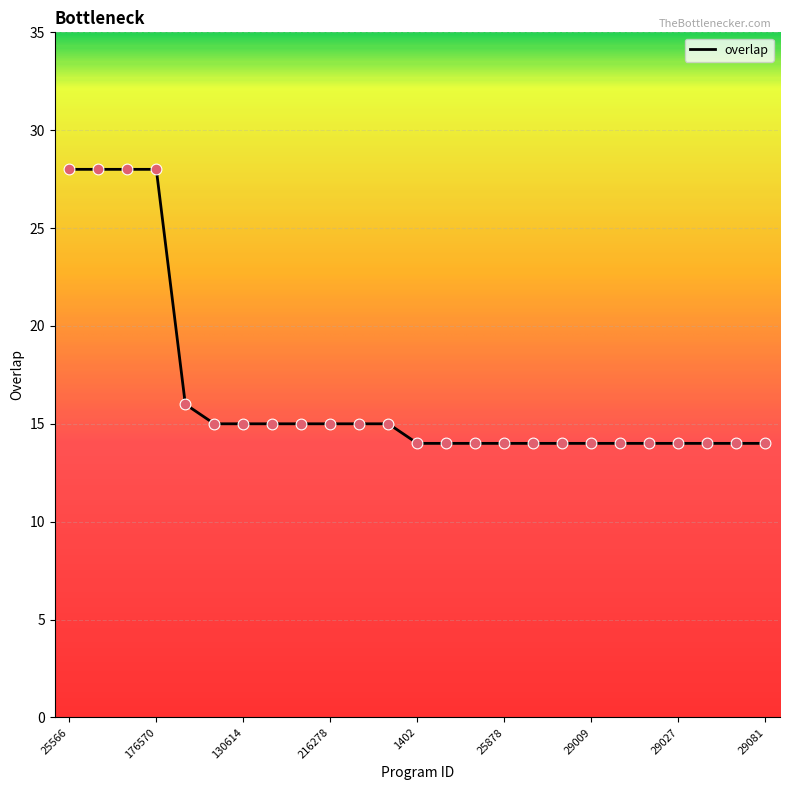

What is the greatest value displayed?

28